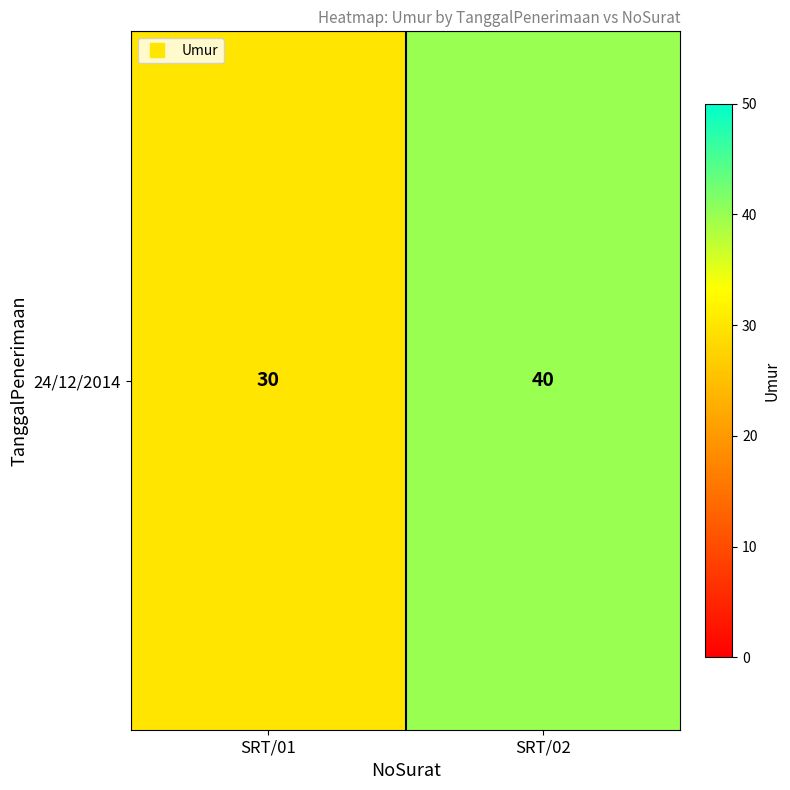

Where is the data nearest to the value 35?

SRT/01